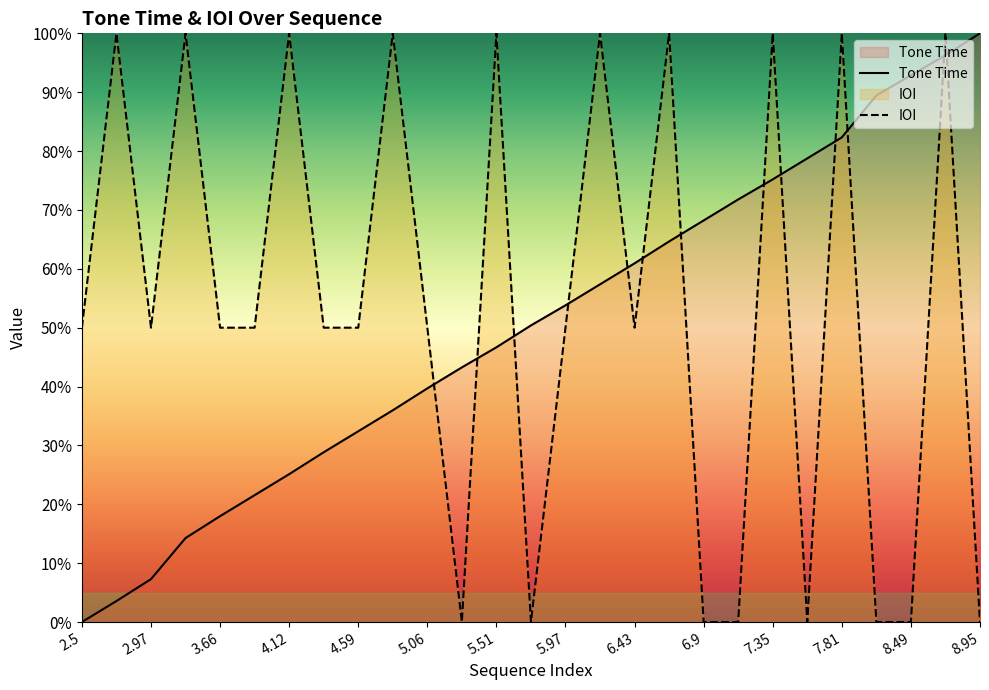

Which series has the largest total across all categories?

IOI